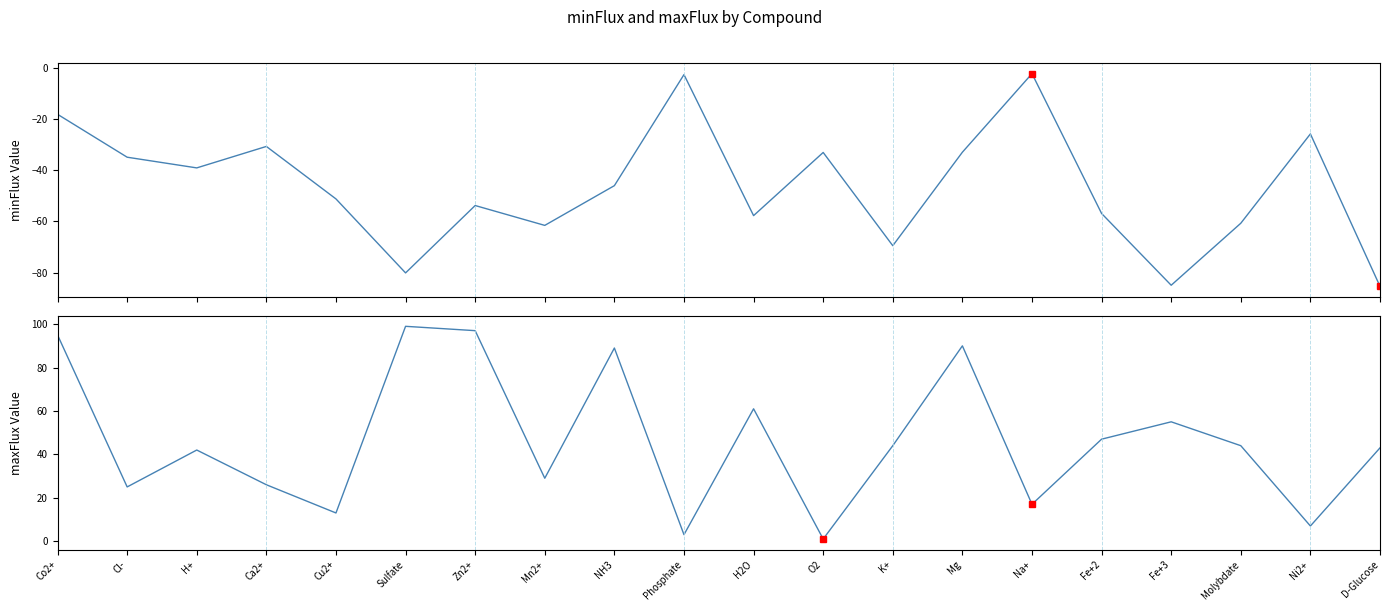

True or false: minFlux and maxFlux cross at least once.

False